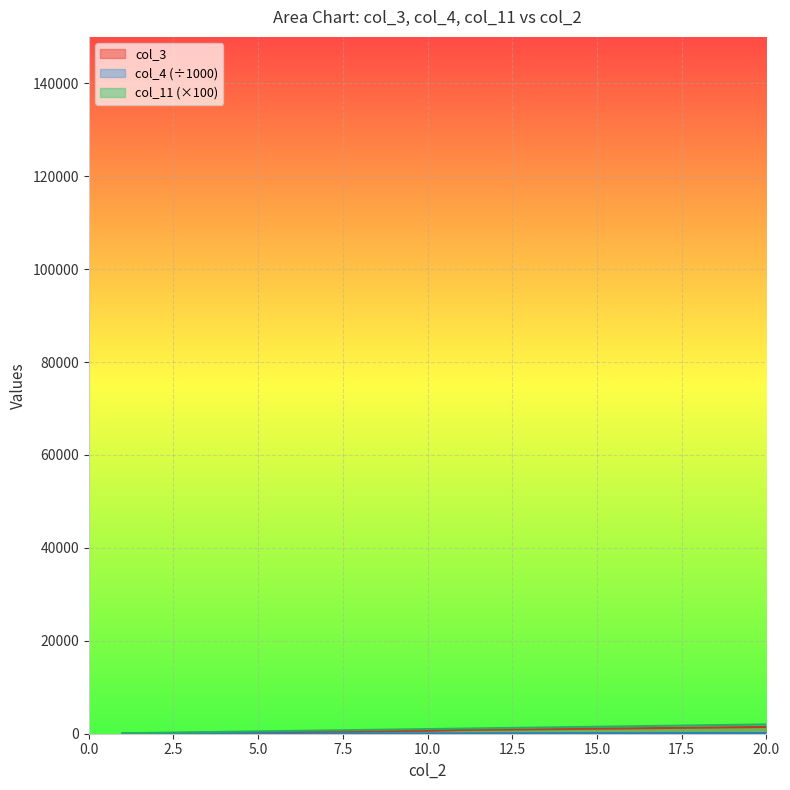

True or false: col_4 has a value of 94.8 at 13.

True